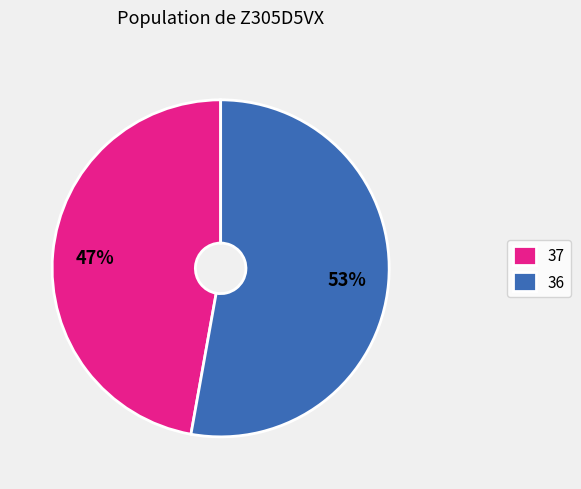

How many segments does this pie chart have?

2